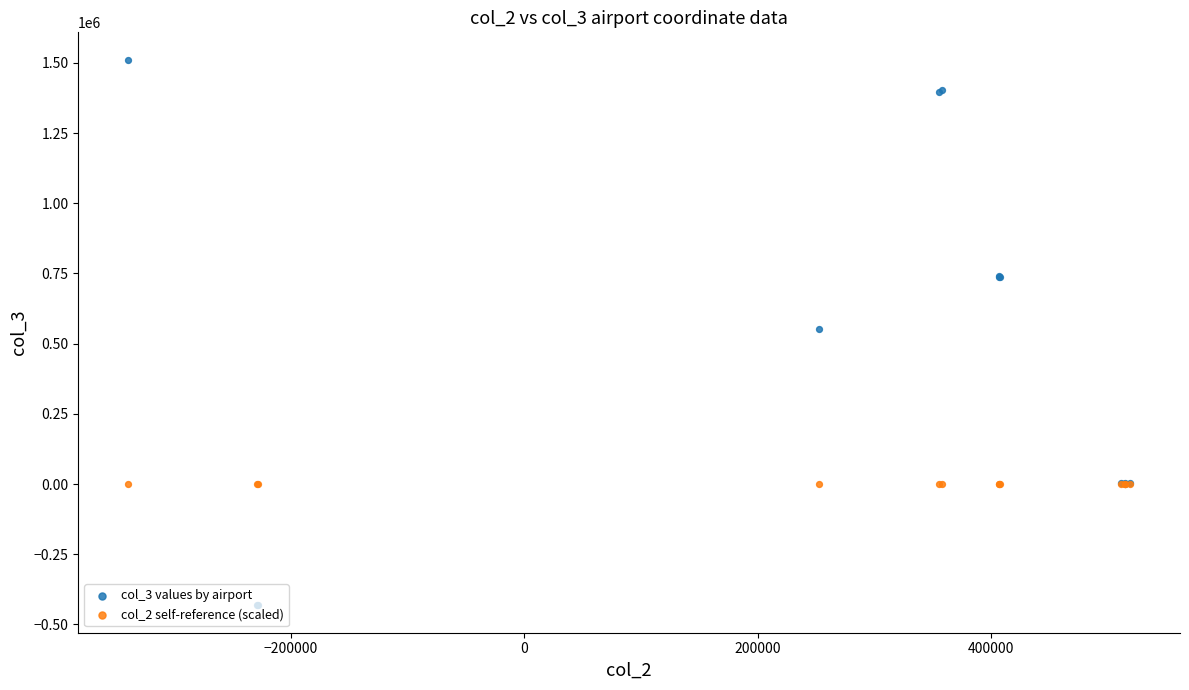

Is the value of col_3 values by airport at 200000 greater than the value of col_2 self-reference (scaled) at 12?

No